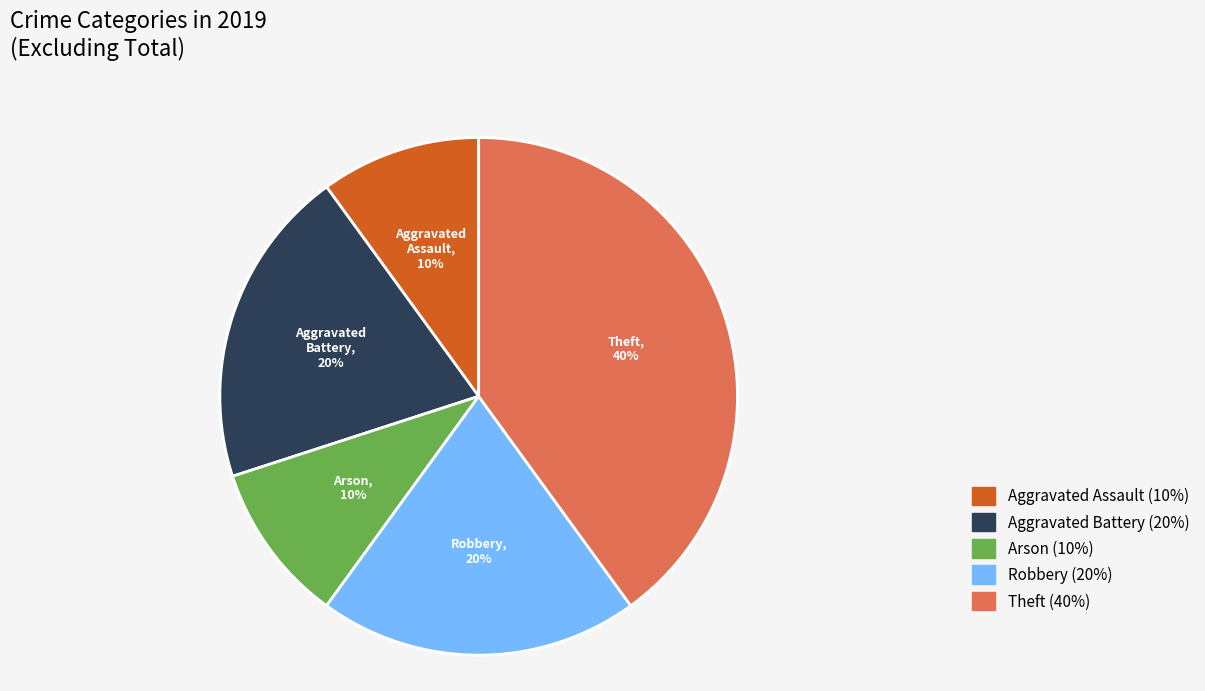

What percentage is the Aggravated Assault slice, to the nearest percent?

10%